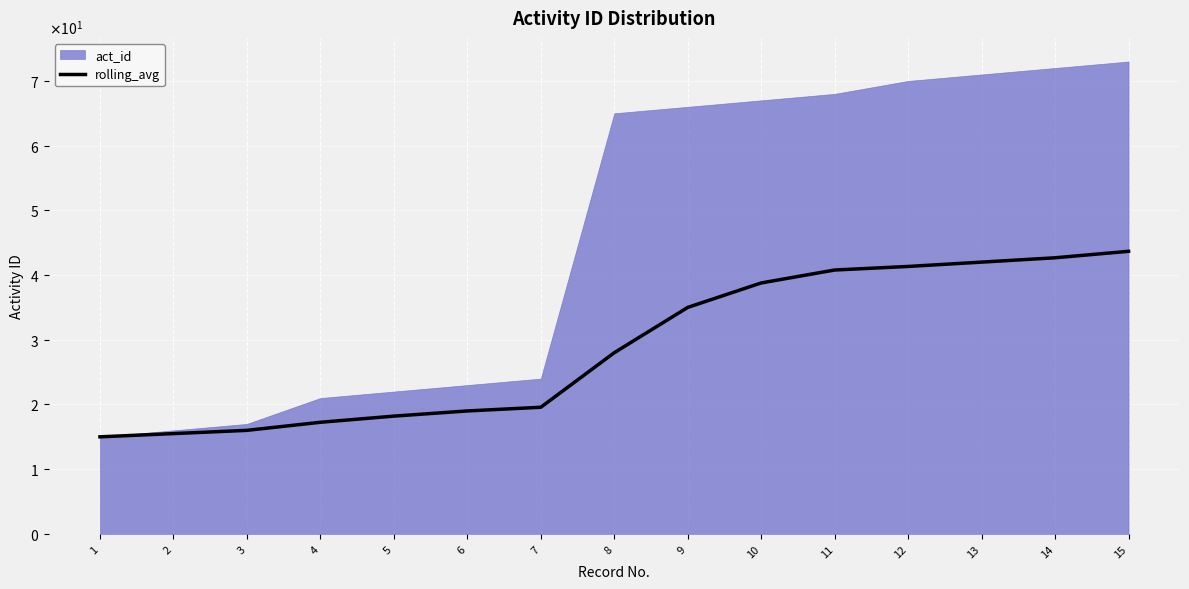

Which has a higher value, 5 or 14?

14